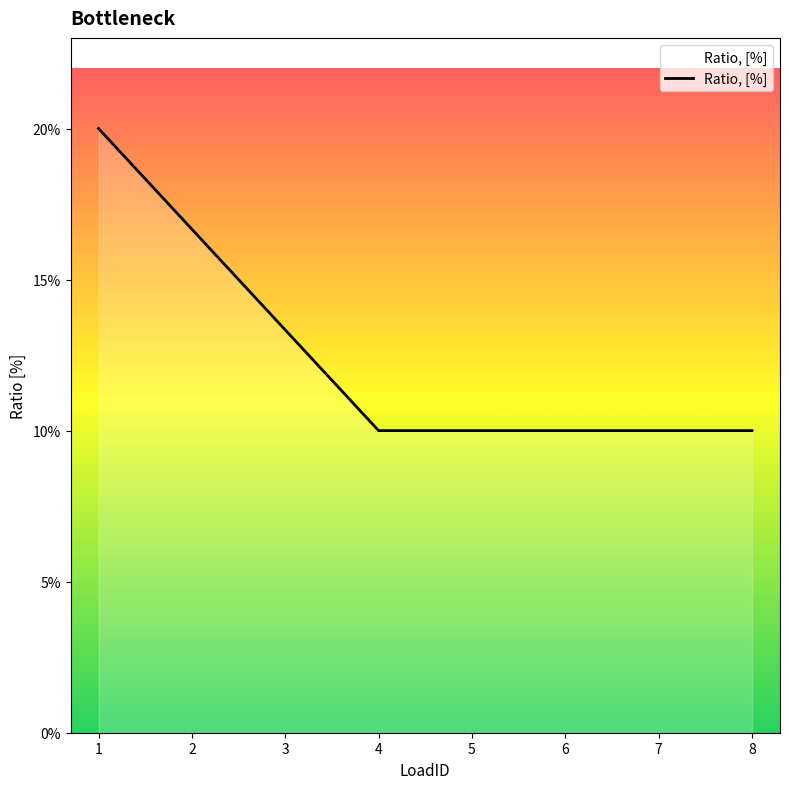

Is it true that the value at 6 is 0.1?

False